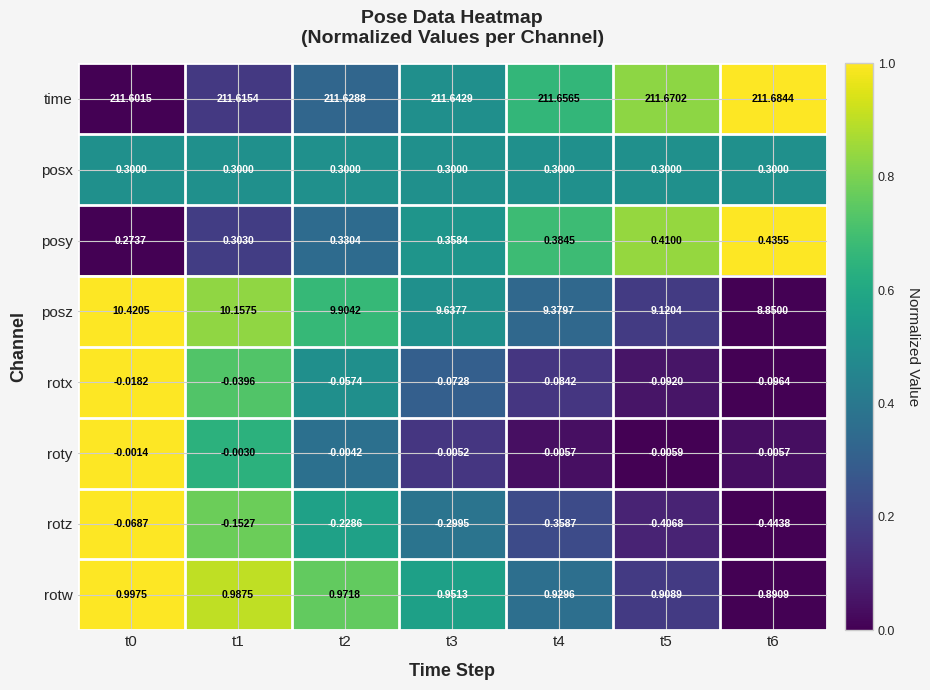

What is the difference between the highest and lowest values at t6?

212.1